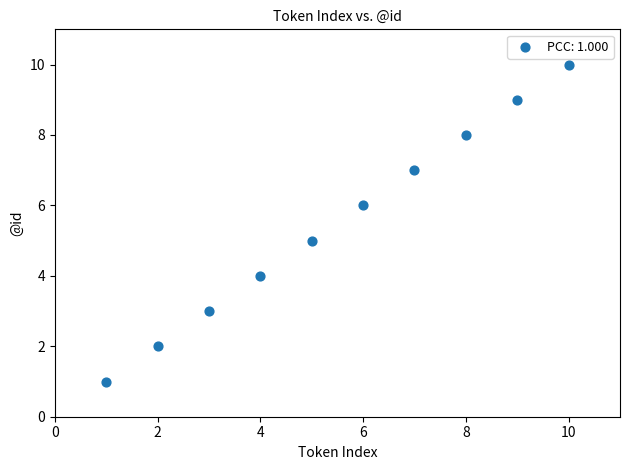

What is the range of X values (max minus min)?

9